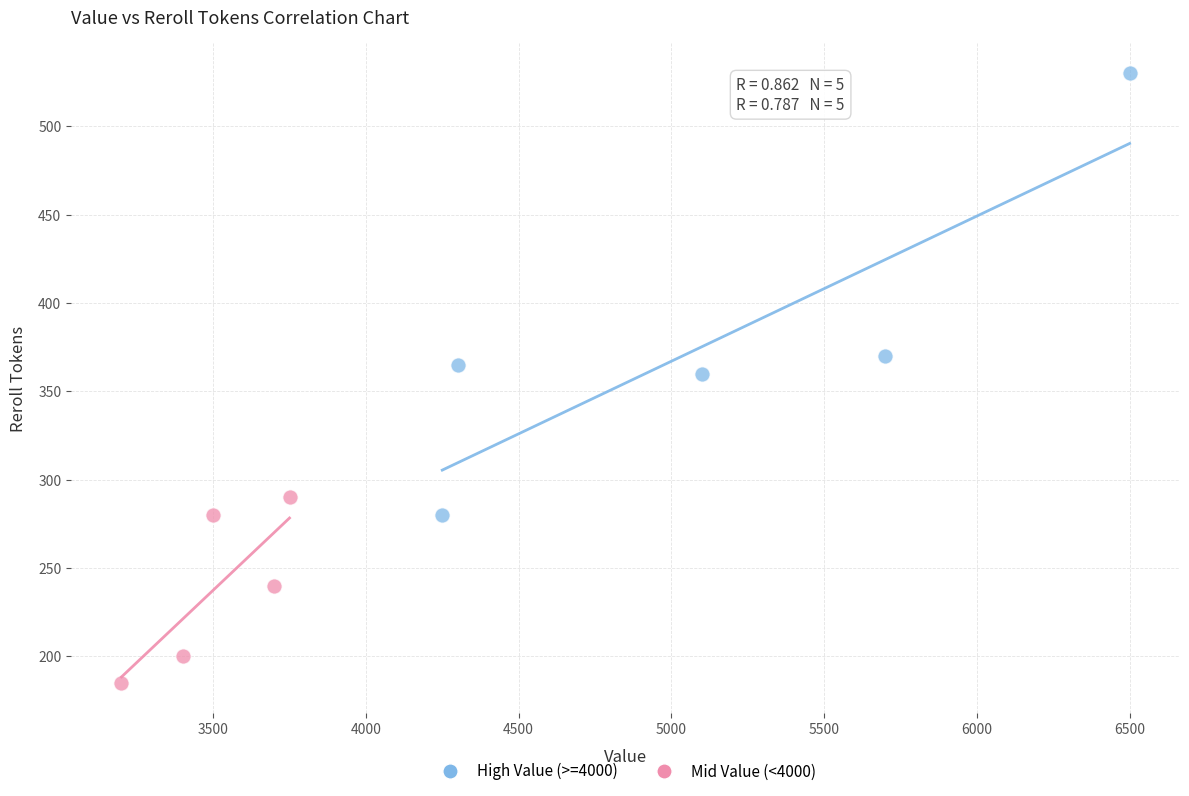

Which series contains the lowest Y value?

Mid Value (<4000)